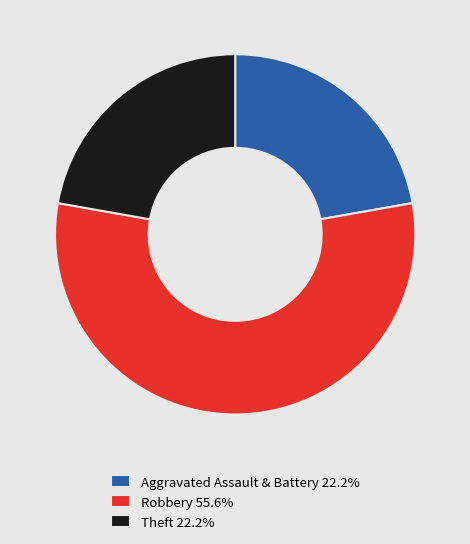

What is the ratio of the value at Theft 22.2% to the value at Aggravated Assault & Battery 22.2%?

1.0